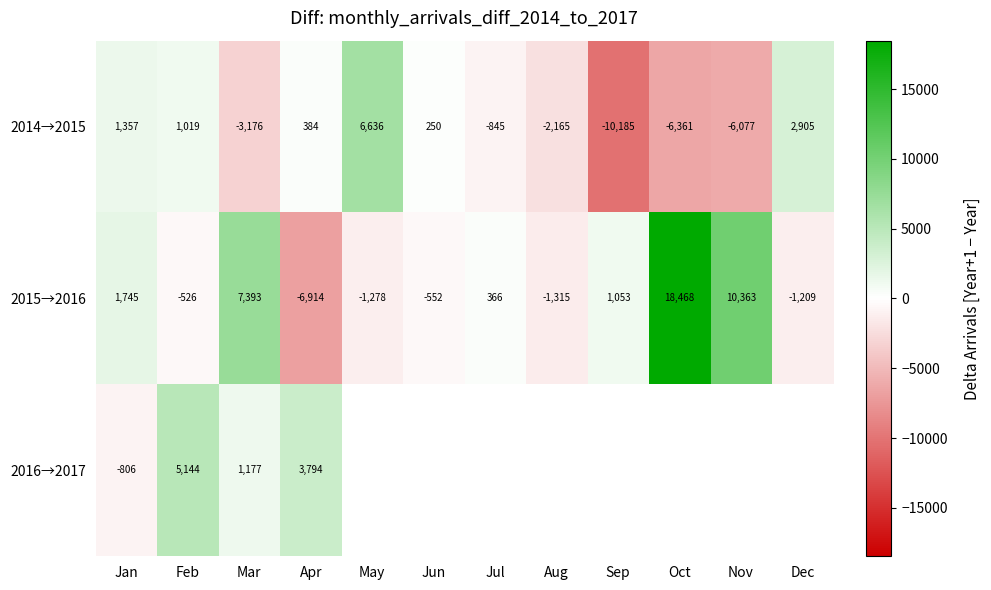

Rank the categories by 2015→2016 value from highest to lowest.

Oct, Nov, Mar, Jan, Sep, Jul, Feb, Jun, Dec, May, Aug, Apr